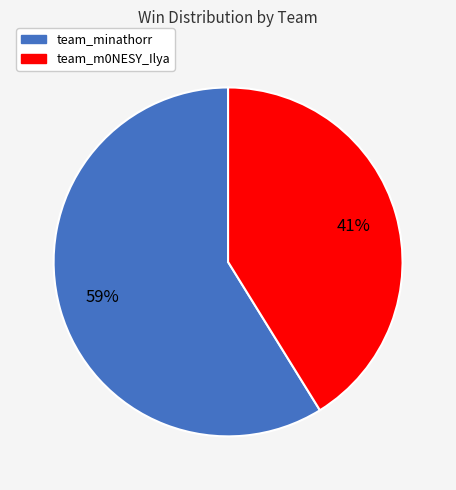

What percentage is the team_minathorr slice, to the nearest percent?

59%